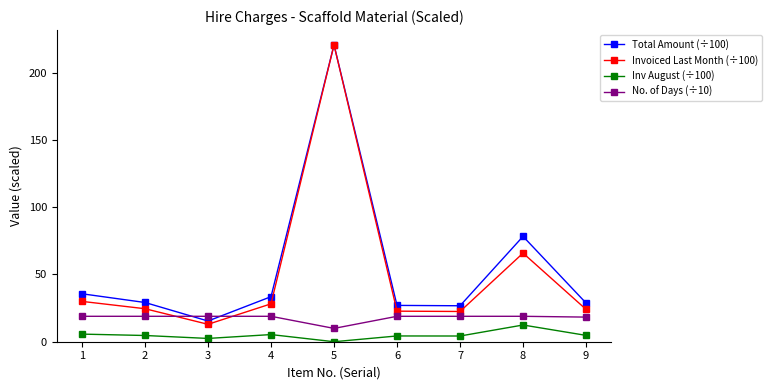

At which category does Total Amount (÷100) reach its first local peak?

5